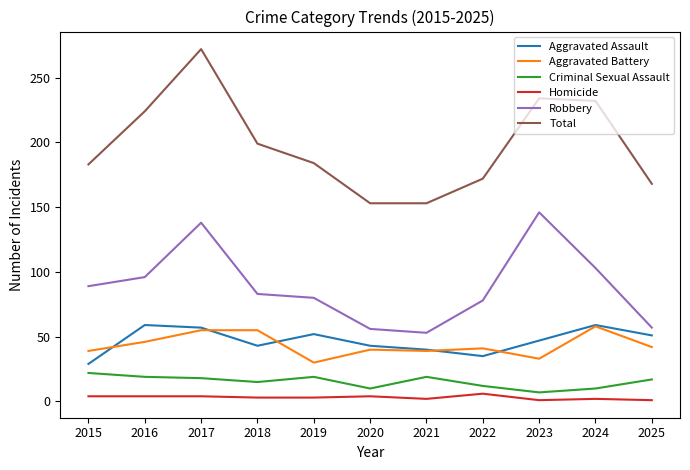

Which category has the lowest value in the Aggravated Assault series?

2015